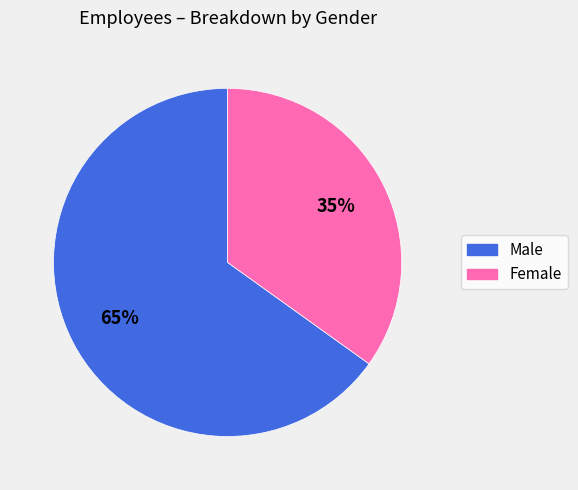

Is there a majority slice in this chart?

Yes